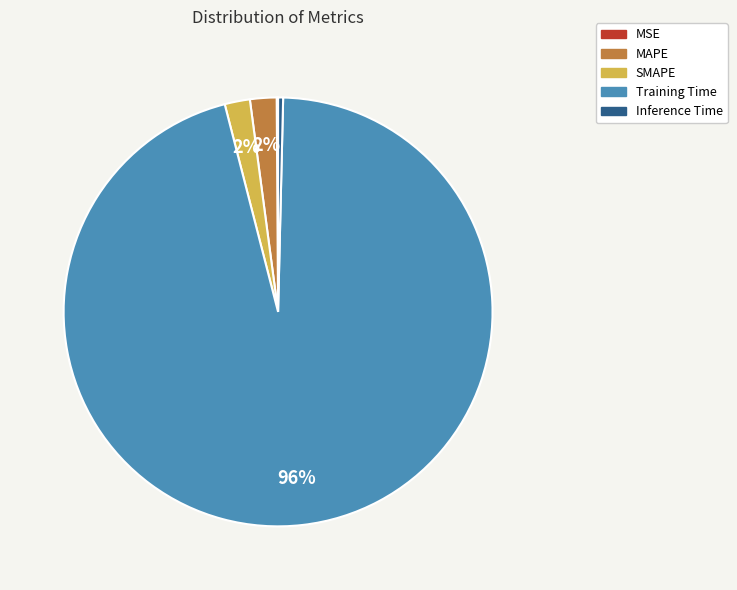

True or false: Training Time accounts for 96% of the total.

True